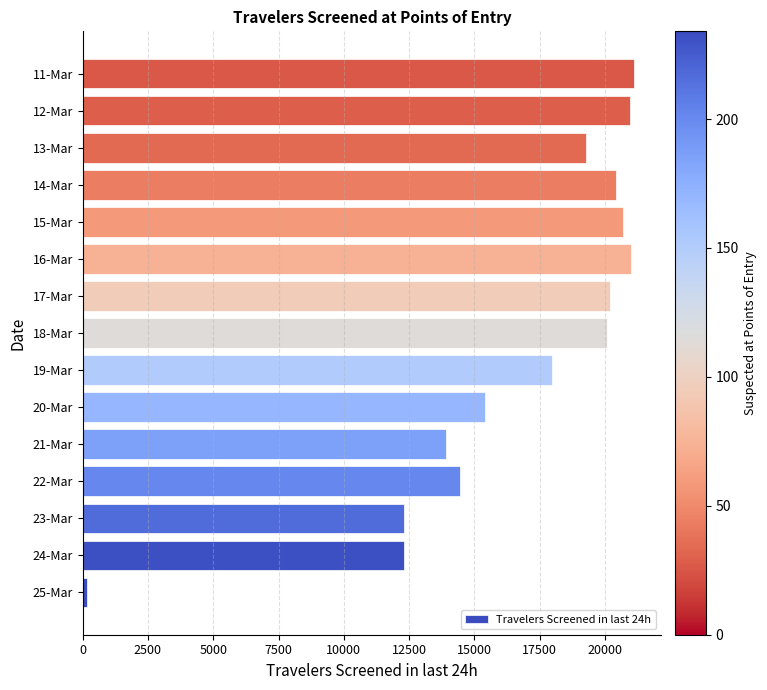

What is the difference between the maximum and minimum values?

20953